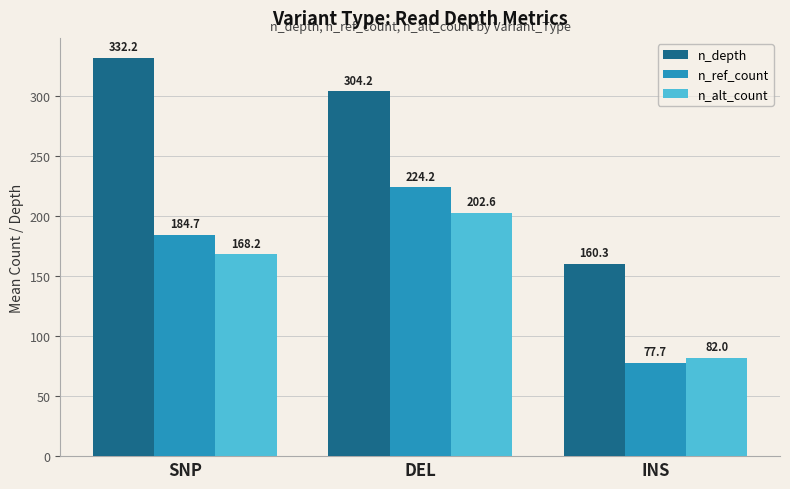

What is the difference between the highest and lowest values at DEL?

101.6